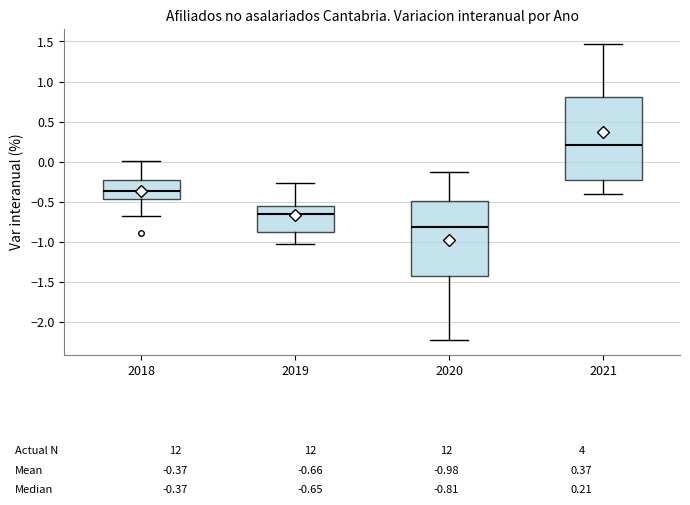

Which box's median line is the lowest?

2020